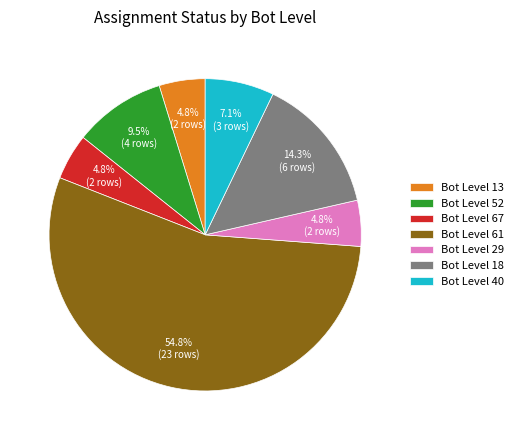

What is the largest slice in the pie chart?

Bot Level 61